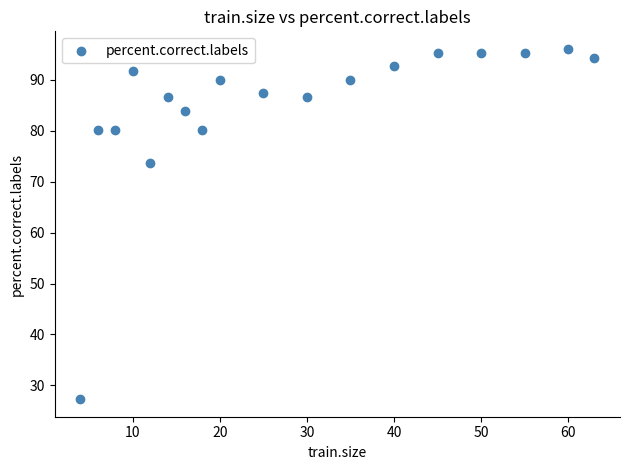

What Y value in the scatter plot is closest to 61?

73.6